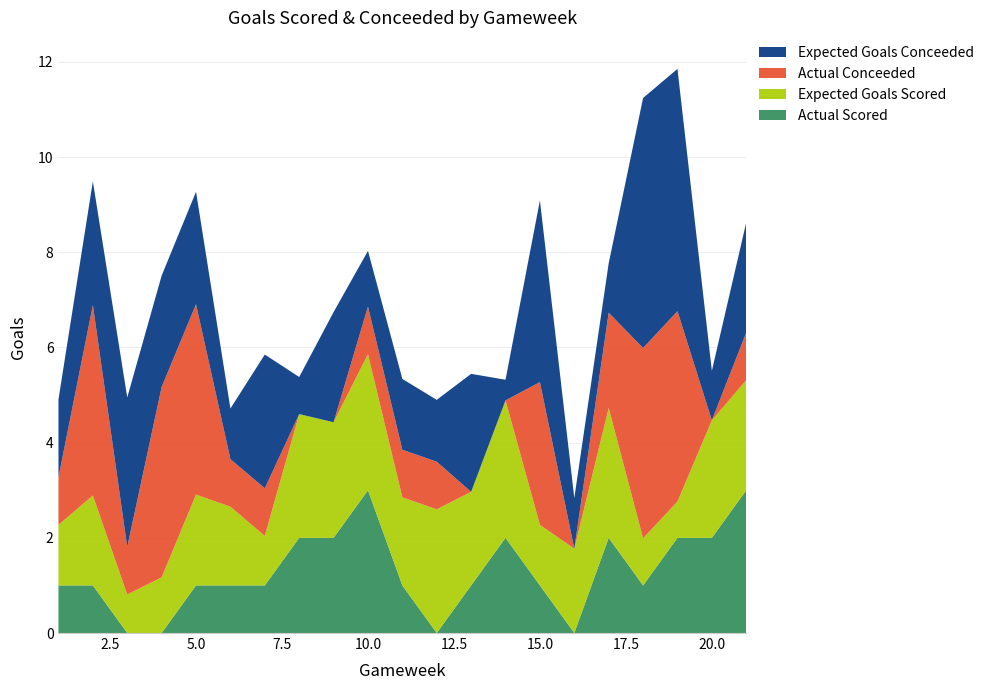

Reading left to right, what are all the values shown in this chart?

Actual Scored: 1=1.0	2=1.0	3=0.0	4=0.0	5=1.0	6=1.0	7=1.0	8=2.0	9=2.0	10=3.0	11=1.0	12=0.0	13=1.0	14=2.0	15=1.0	16=0.0	17=2.0	18=1.0	19=2.0	20=2.0	21=3.0
Expected Goals Scored: 1=1.3	2=1.9	3=0.8	4=1.2	5=1.9	6=1.7	7=1.0	8=2.6	9=2.4	10=2.9	11=1.9	12=2.6	13=2.0	14=2.9	15=1.3	16=1.8	17=2.7	18=1.0	19=0.8	20=2.5	21=2.3
Actual Conceeded: 1=1.0	2=4.0	3=1.0	4=4.0	5=4.0	6=1.0	7=1.0	8=0.0	9=0.0	10=1.0	11=1.0	12=1.0	13=0.0	14=0.0	15=3.0	16=0.0	17=2.0	18=4.0	19=4.0	20=0.0	21=1.0
Expected Goals Conceeded: 1=1.6	2=2.6	3=3.1	4=2.3	5=2.4	6=1.1	7=2.8	8=0.8	9=2.3	10=1.2	11=1.5	12=1.3	13=2.5	14=0.4	15=3.8	16=1.1	17=1.0	18=5.3	19=5.1	20=1.0	21=2.3